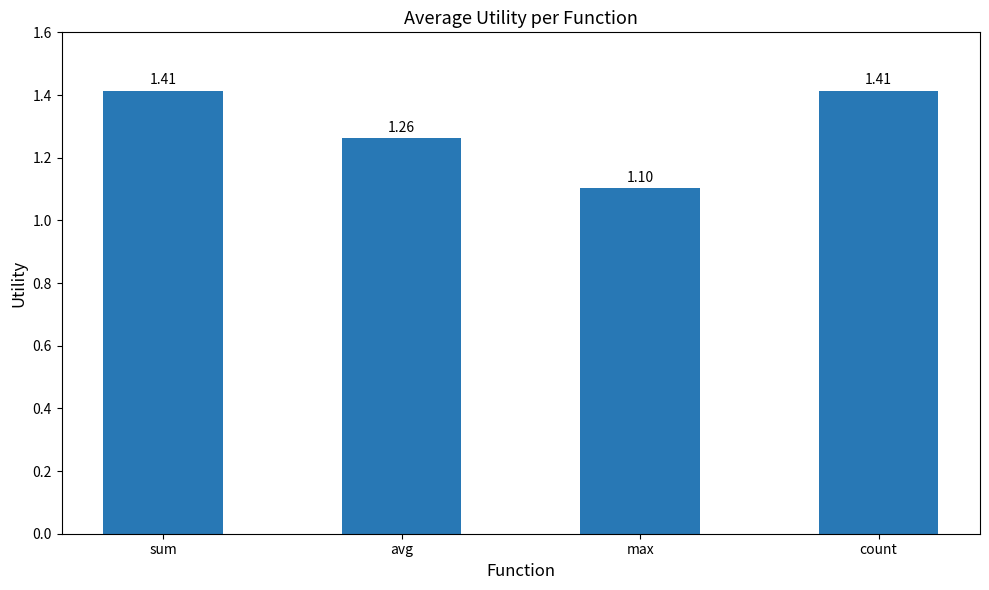

What is the label of the 1st bar from the left?

sum